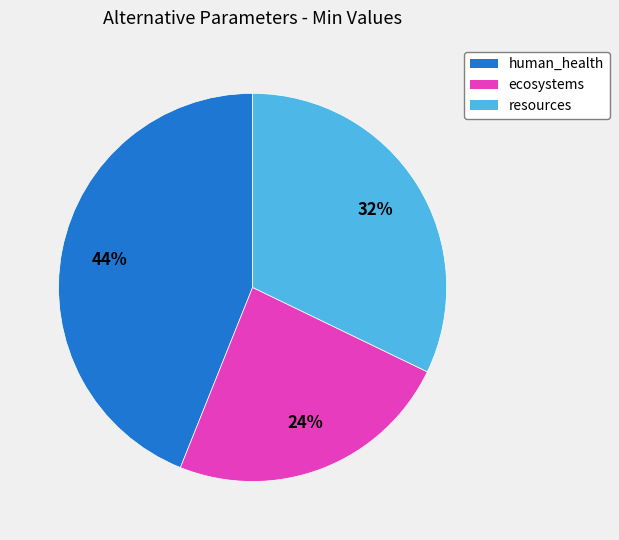

True or false: resources accounts for 32% of the total.

True